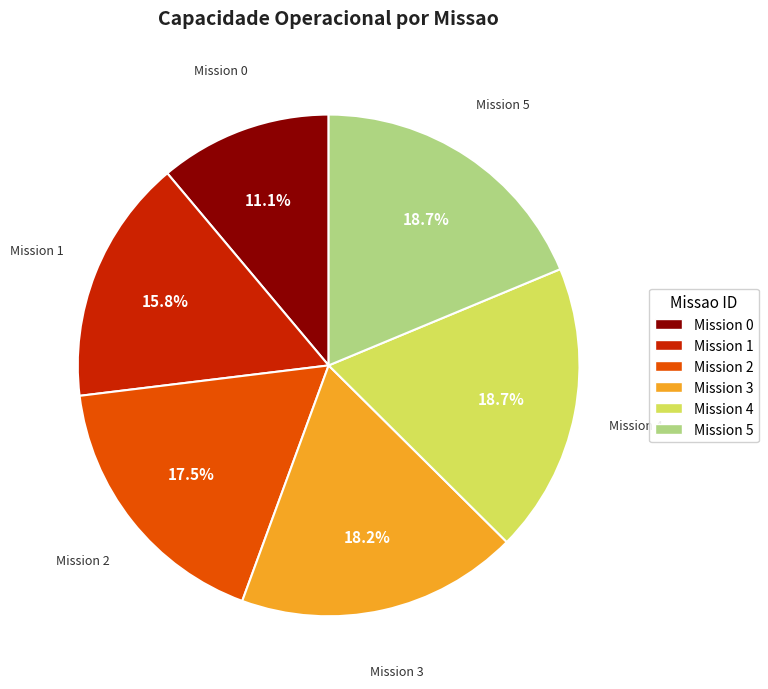

Is there any slice that represents more than half of the pie?

No